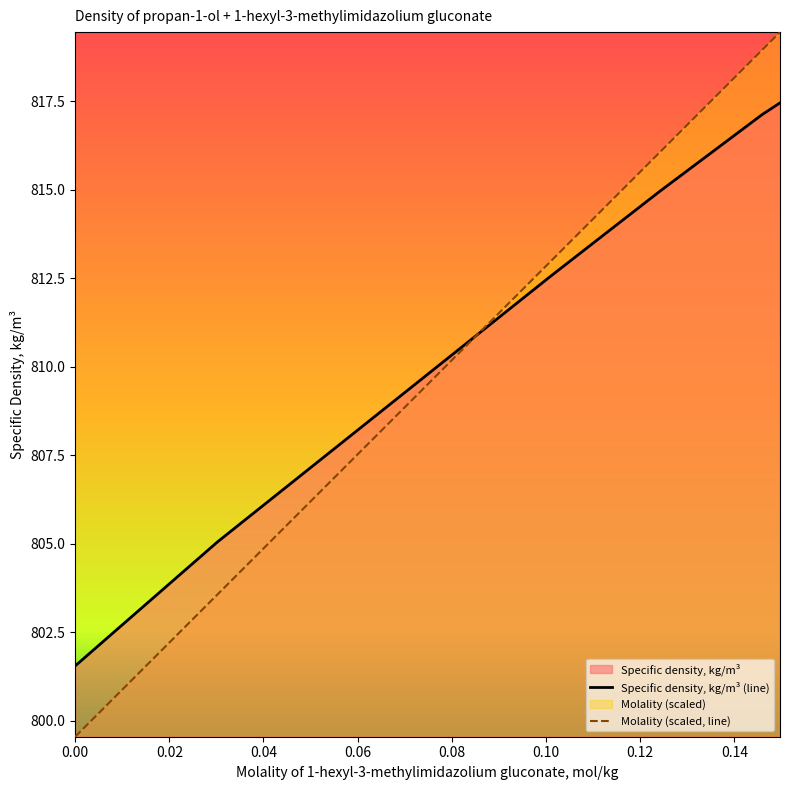

What is the highest value of the Molality (scaled, line) series?

819.5